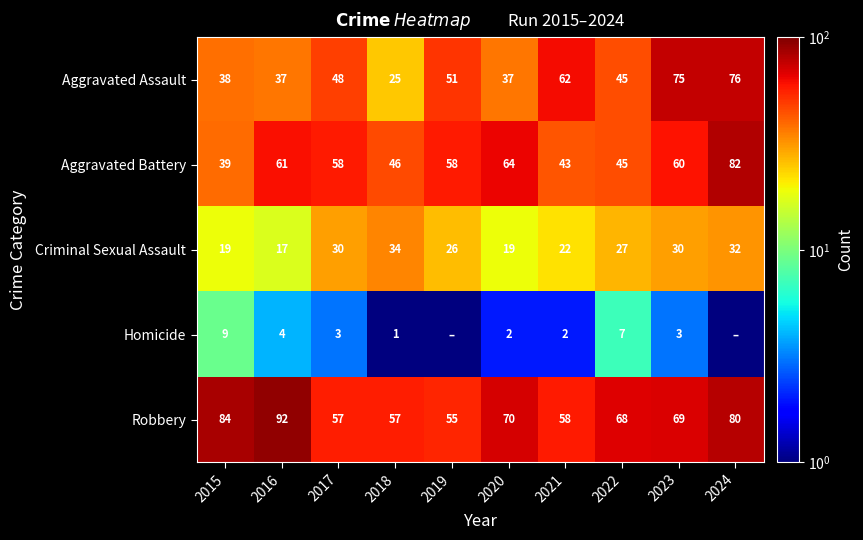

Is it true that Aggravated Battery equals 61.3 at 2022?

False